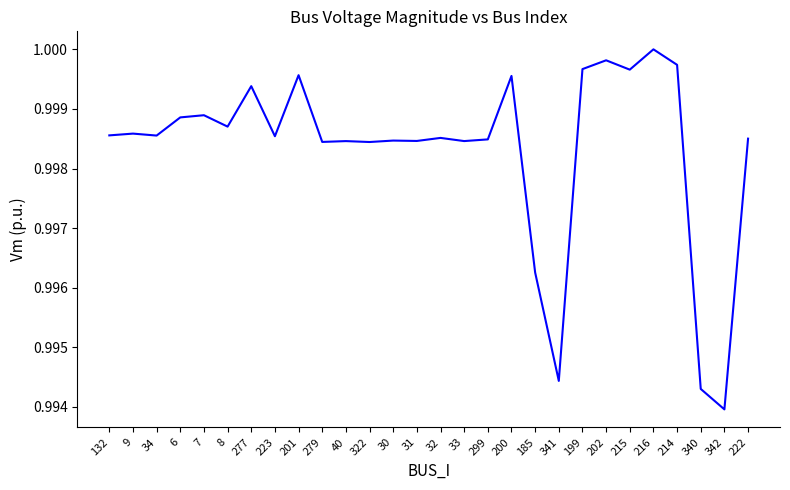

The chart shows a value of 0.6 at 30. True or false?

False